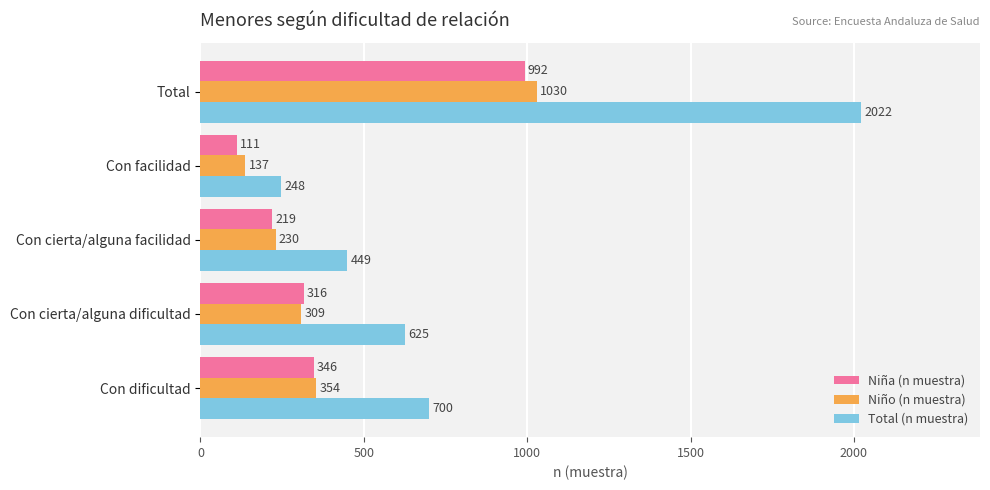

The value of Niño (n muestra) at Con dificultad is 354. True or false?

True